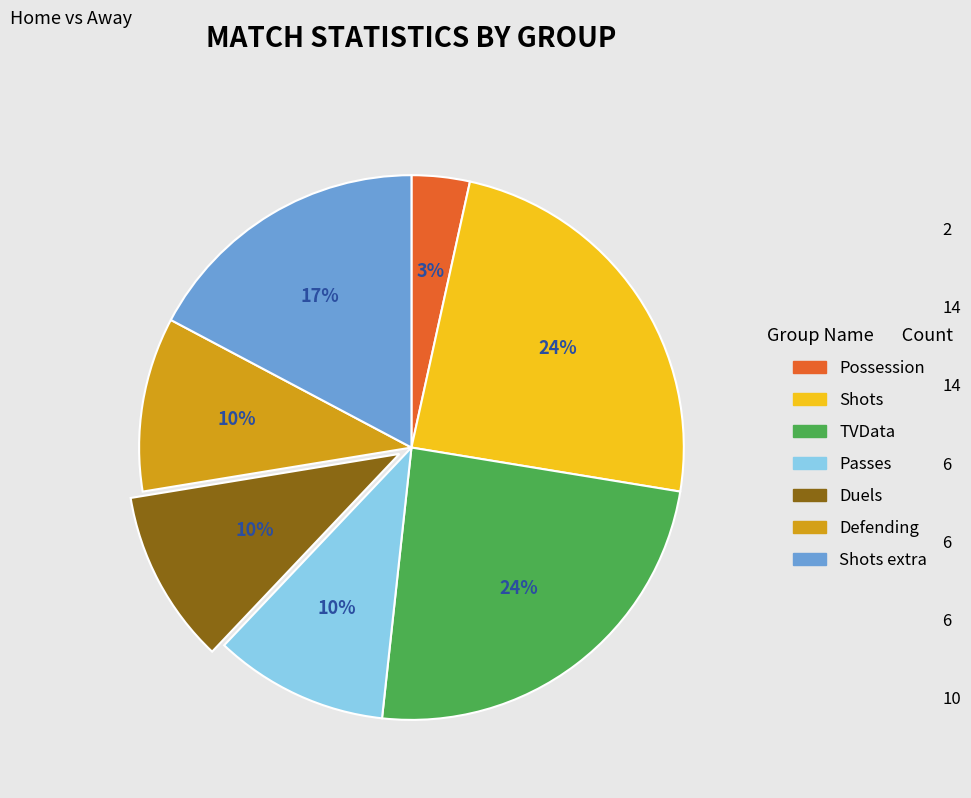

Does any single category account for the majority?

No